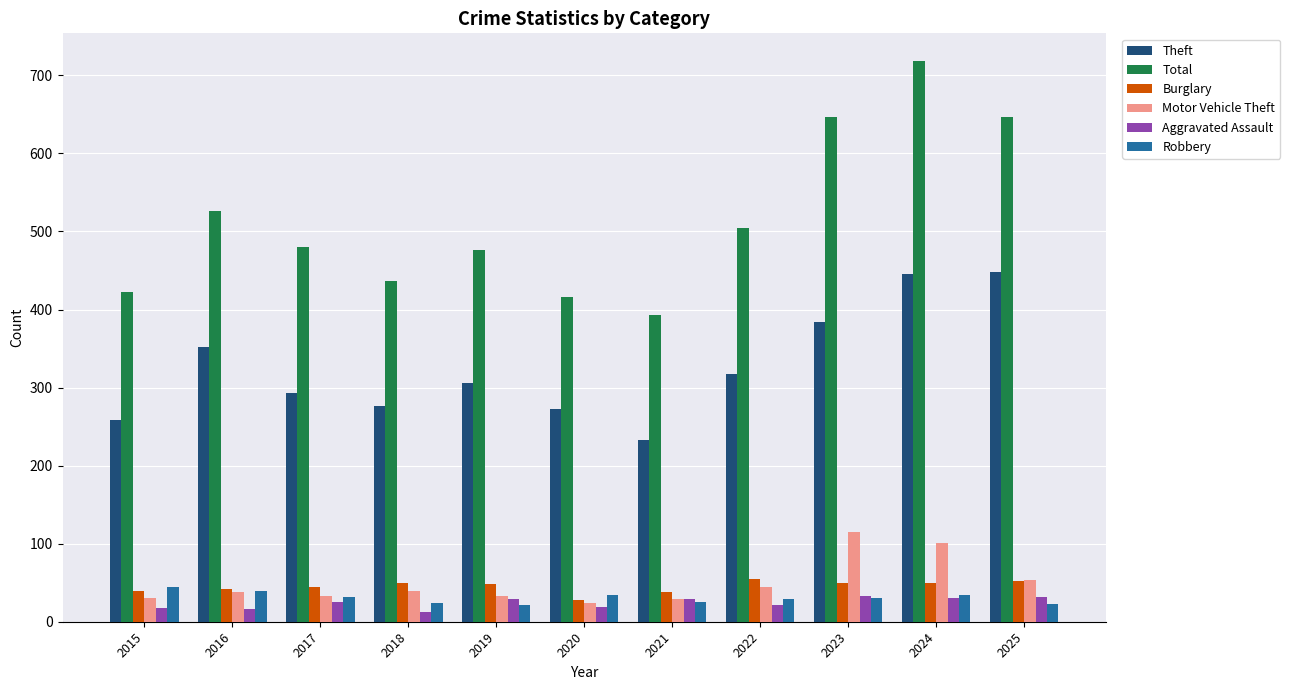

What is the total value across all series at 2017?

908